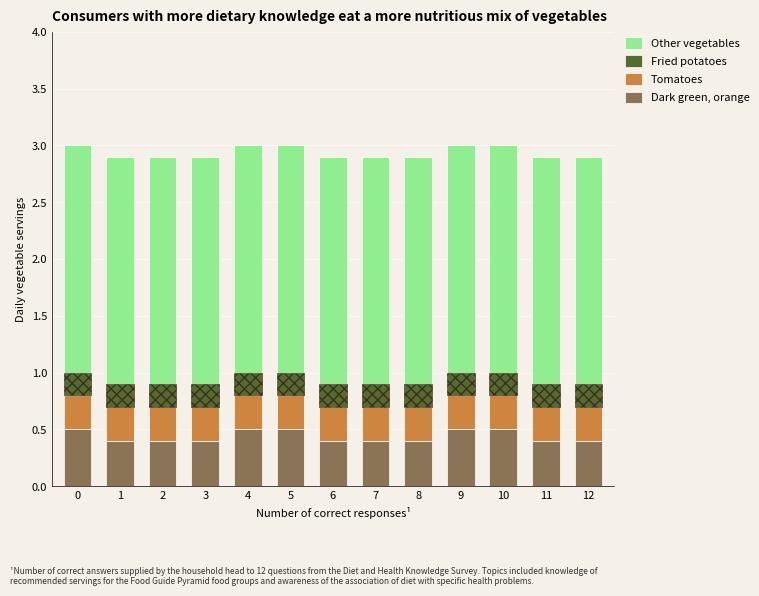

List the labels in order of Other vegetables value, largest first.

0, 1, 2, 3, 4, 5, 6, 7, 8, 9, 10, 11, 12